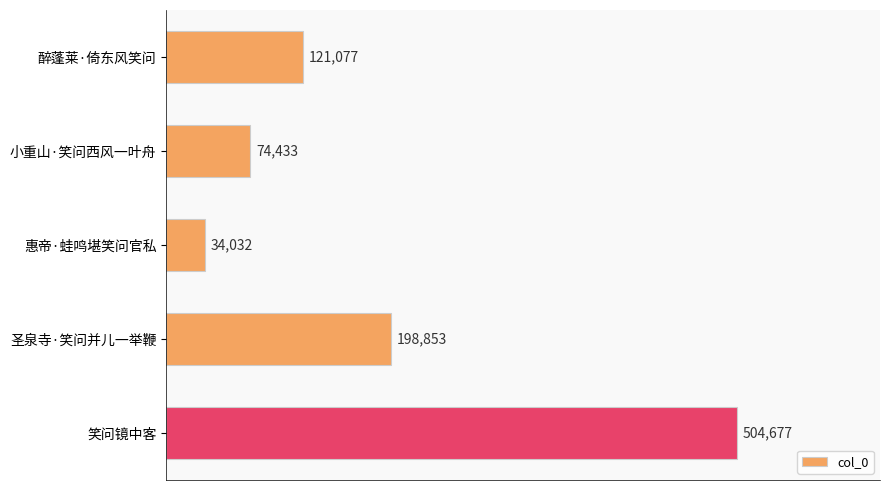

What is the minimum value shown in the chart?

34032